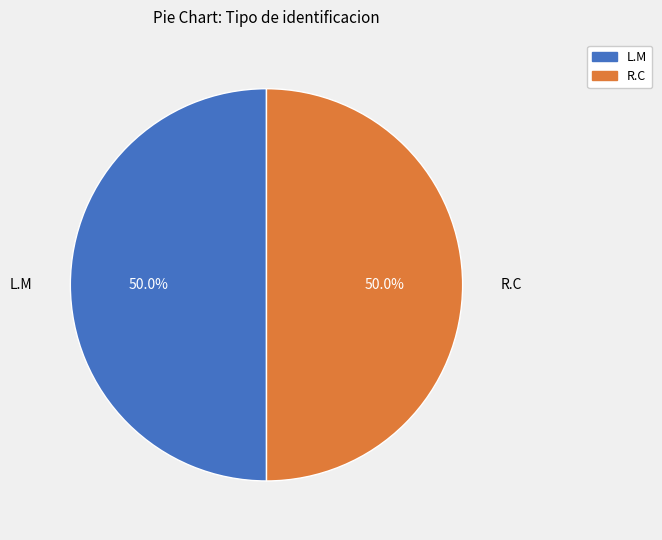

Is the sum of L.M and R.C greater than half?

Yes